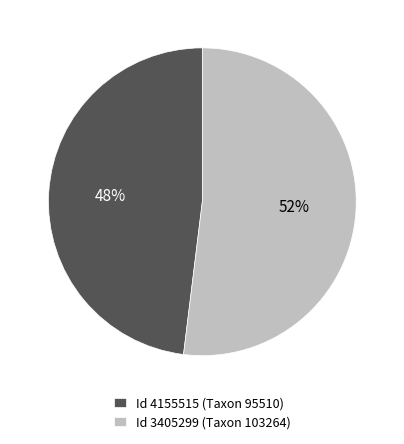

To the nearest percent, what portion does Id 4155515 (Taxon 95510) represent?

48%